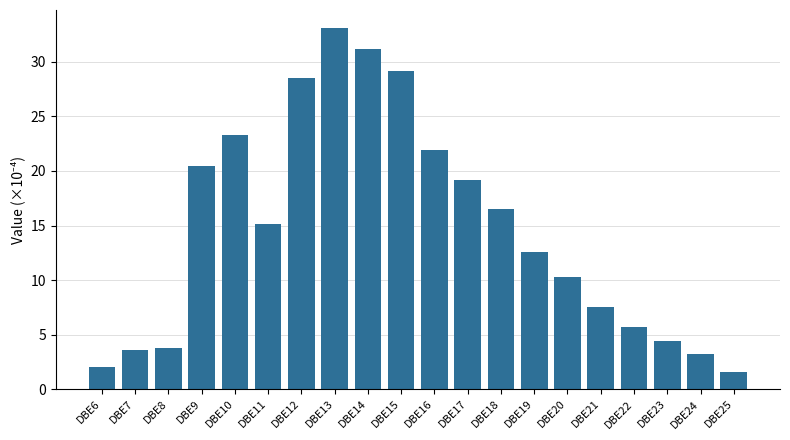

The chart shows a value of 42.8 at DBE15. True or false?

False